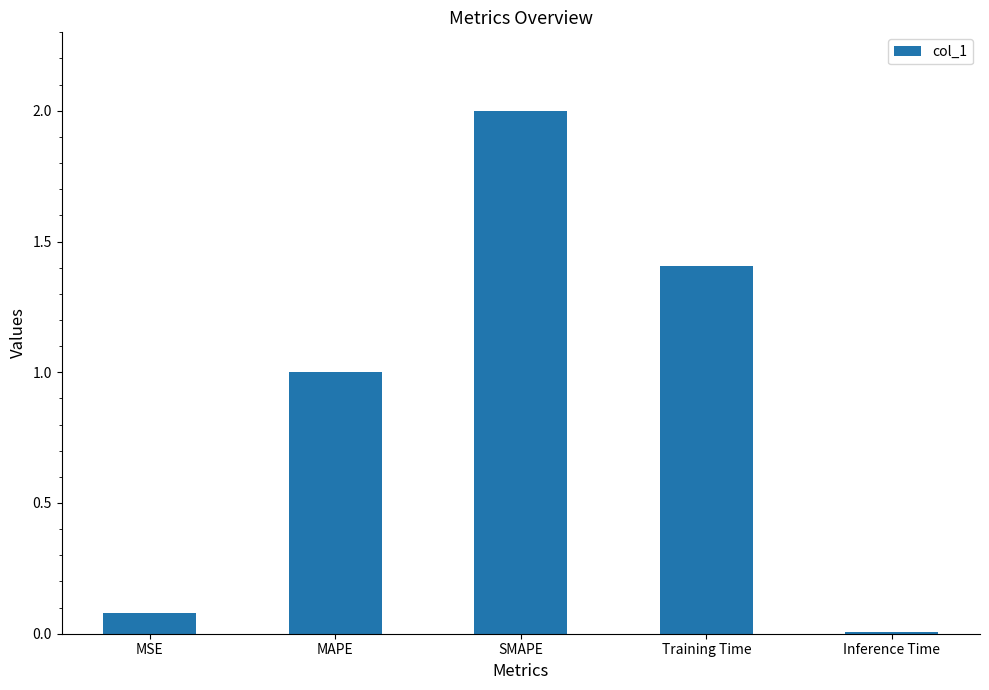

Are the bars horizontal?

No